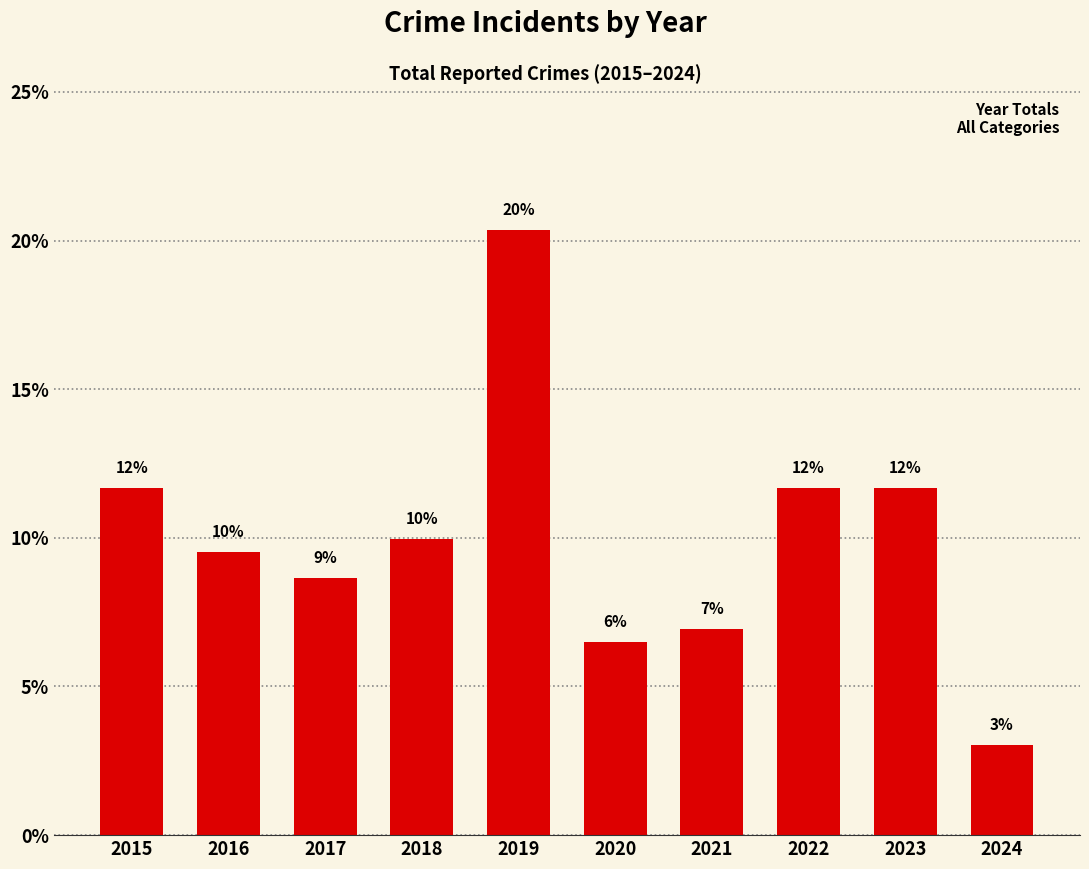

The chart shows a value of 14.9 at 2017. True or false?

False